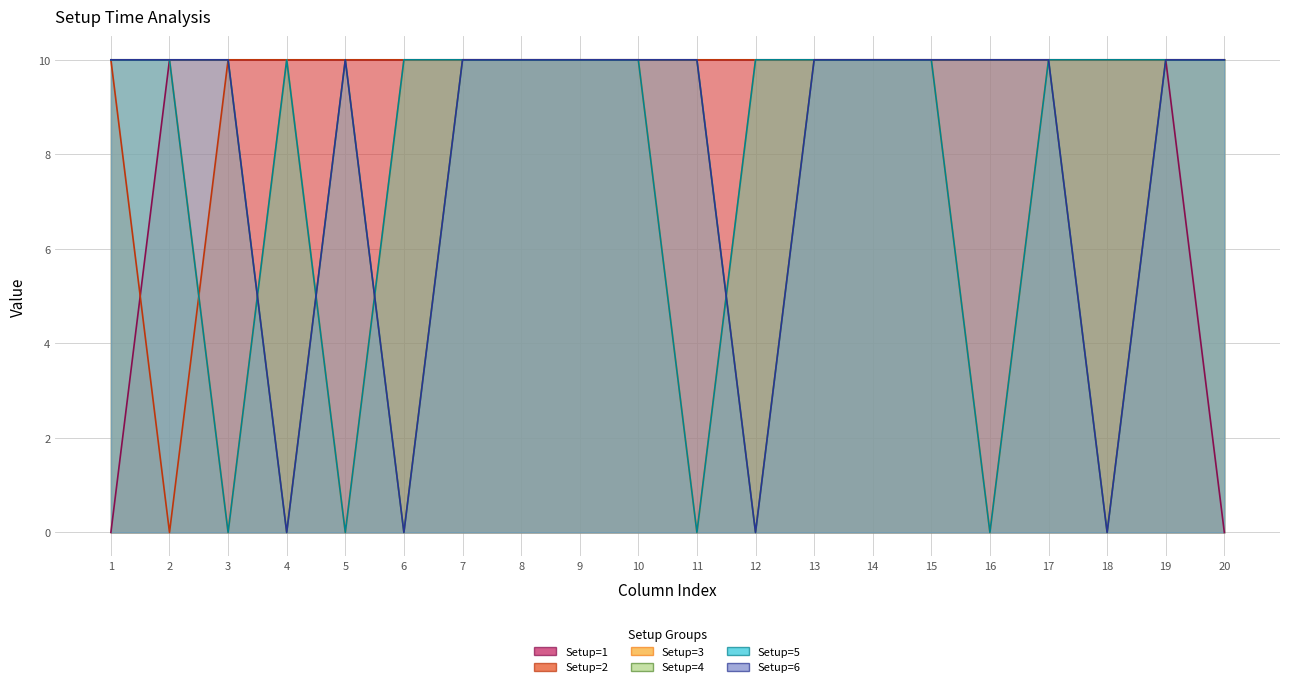

List the labels in order of Setup=4 value, largest first.

1, 2, 3, 5, 7, 8, 9, 10, 11, 13, 14, 15, 16, 17, 19, 20, 4, 6, 12, 18